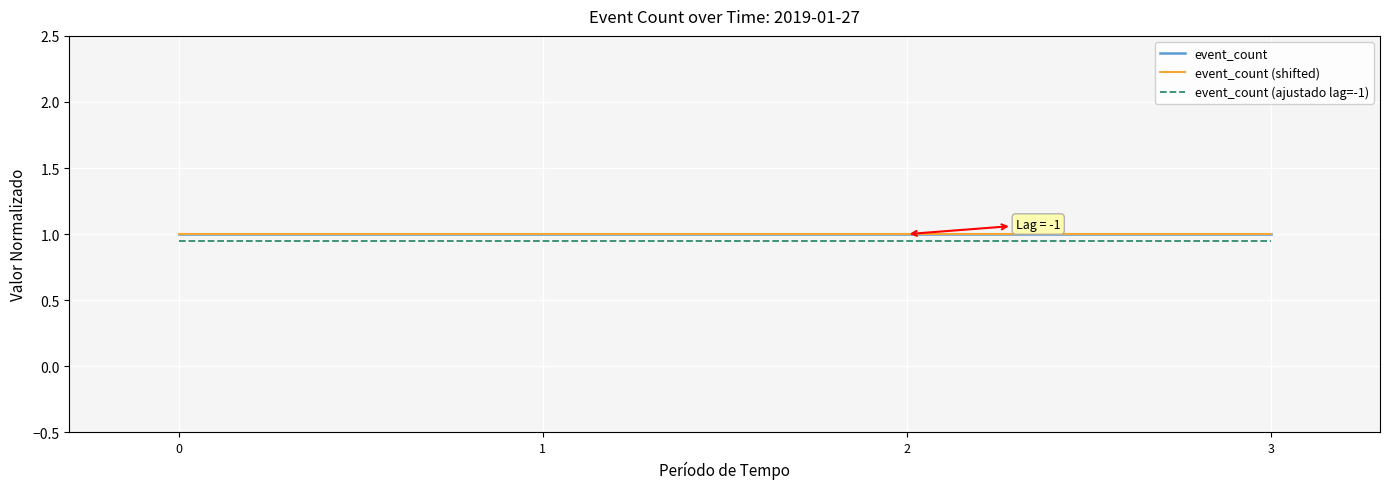

What value does the event_count (shifted) series have at 2?

1.0